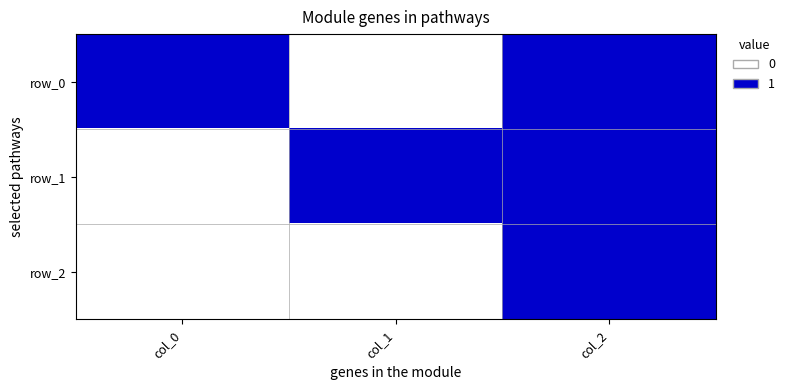

Reading right to left, what are all the values shown in this chart?

row_0: col_2=0.9	col_1=-0.0	col_0=0.5
row_1: col_2=0.1	col_1=1.0	col_0=-0.2
row_2: col_2=0.5	col_1=-0.2	col_0=-0.8